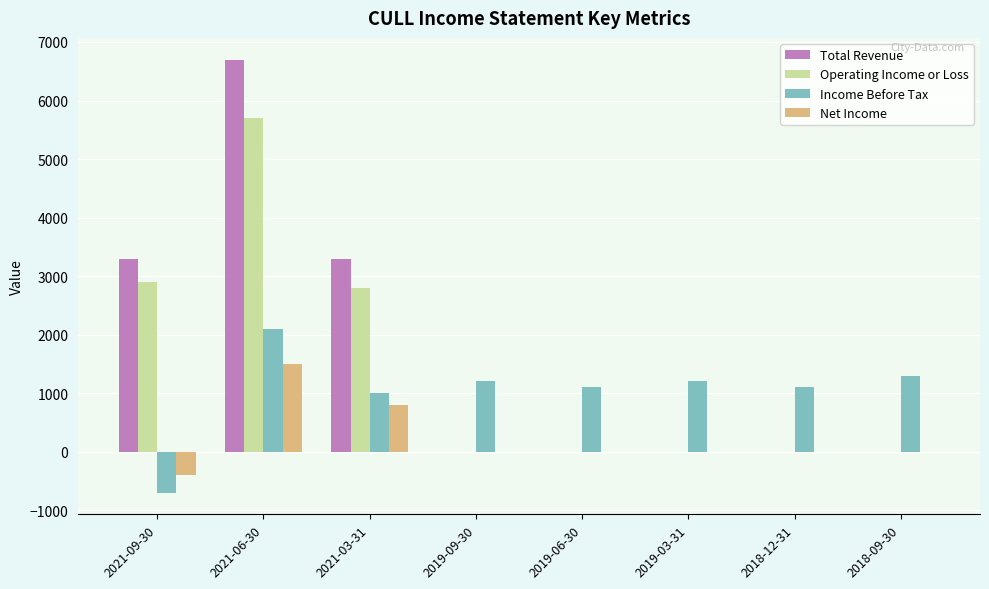

At which category is the sum across all series the highest?

2021-06-30